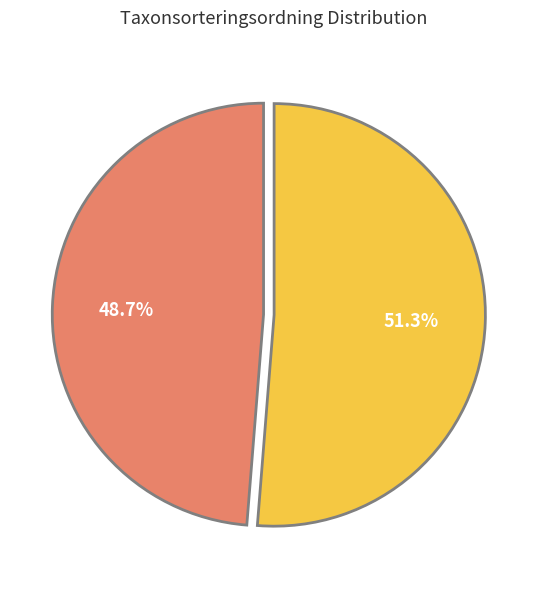

Is there any slice that represents more than half of the pie?

Yes